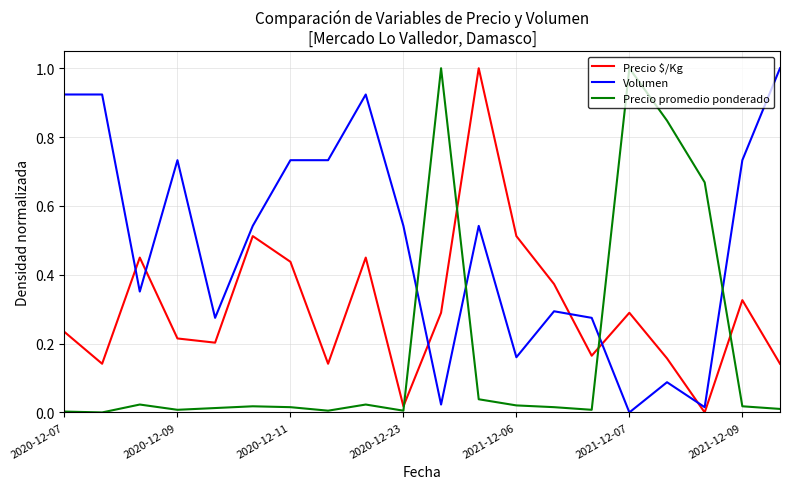

Rank the series by their average value, from lowest to highest.

Precio promedio ponderado, Precio $/Kg, Volumen